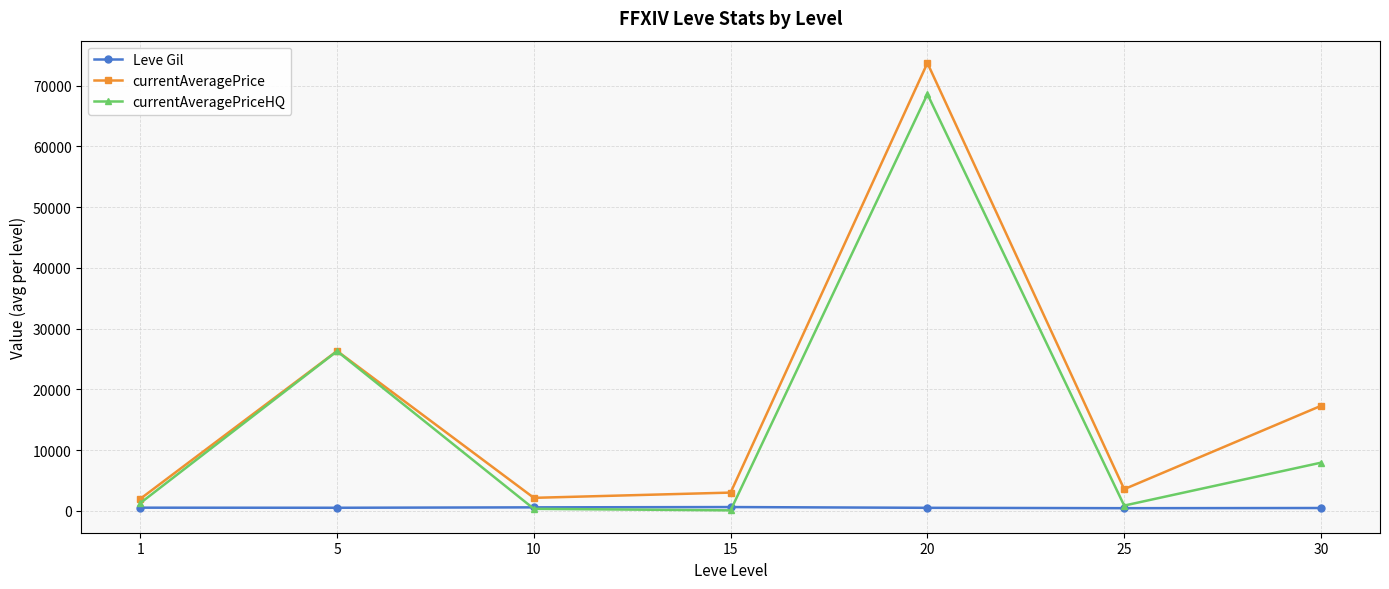

What is the spread (max minus min) of values at 25?

3128.8